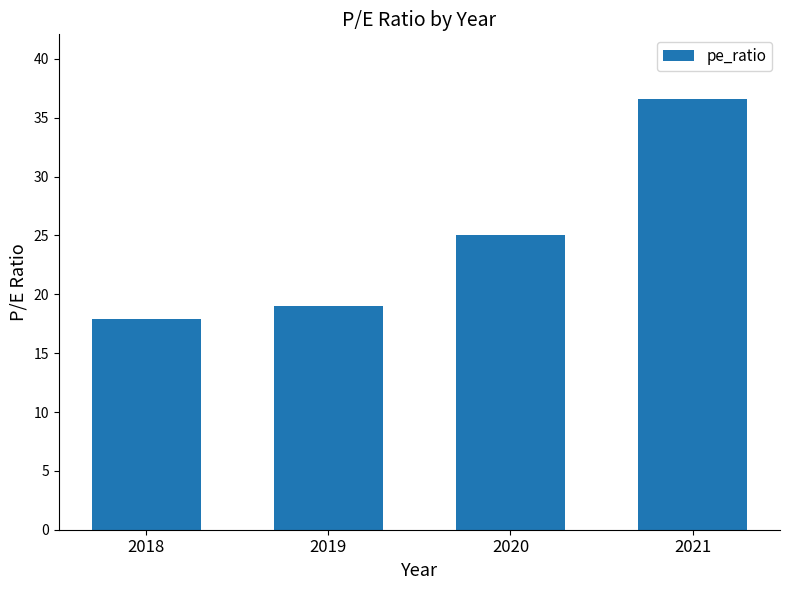

Does the chart contain stacked bars?

No